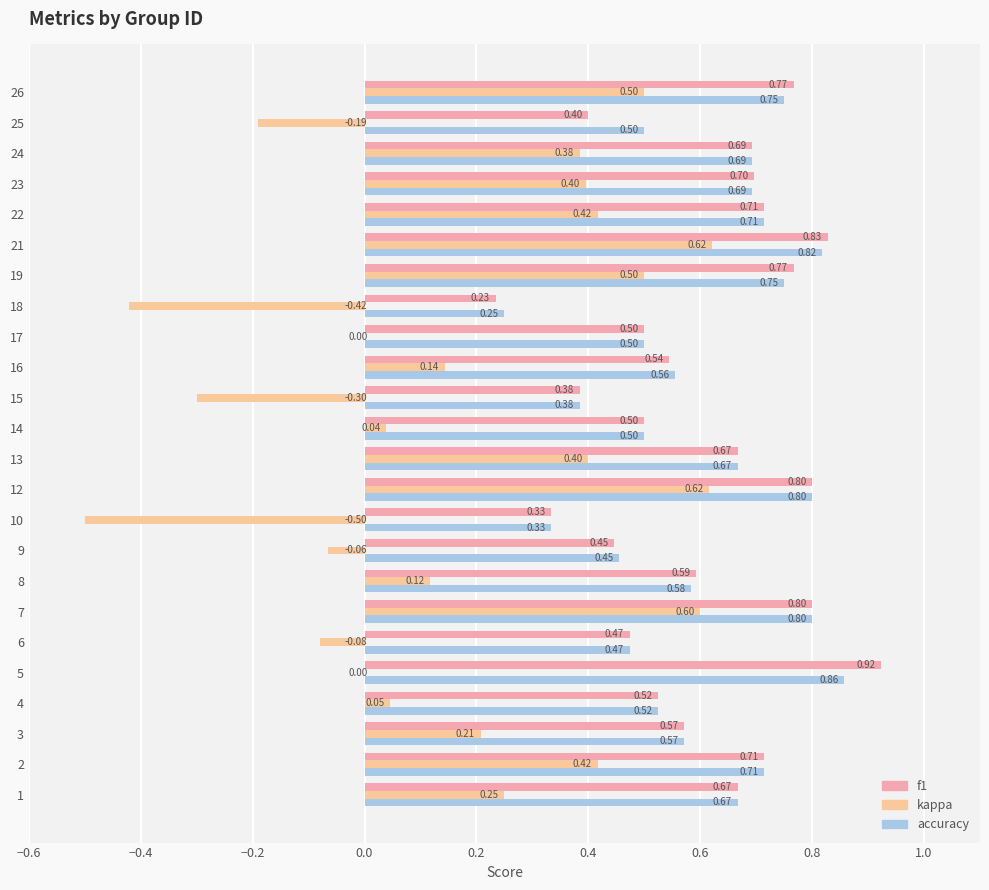

How many distinct data groups are displayed?

3